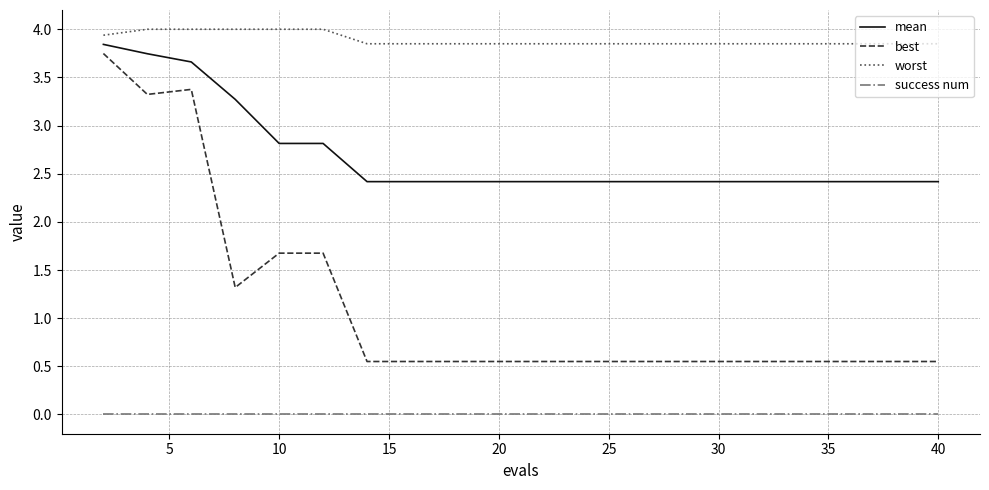

How many lines are shown in the chart?

4